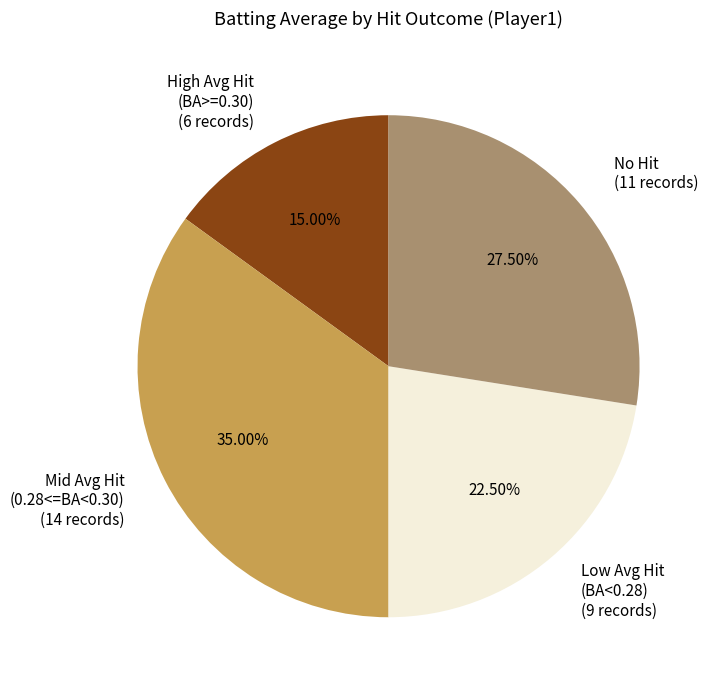

Which category has the smallest portion of the pie?

High Avg Hit (BA>=0.30) (6 records)